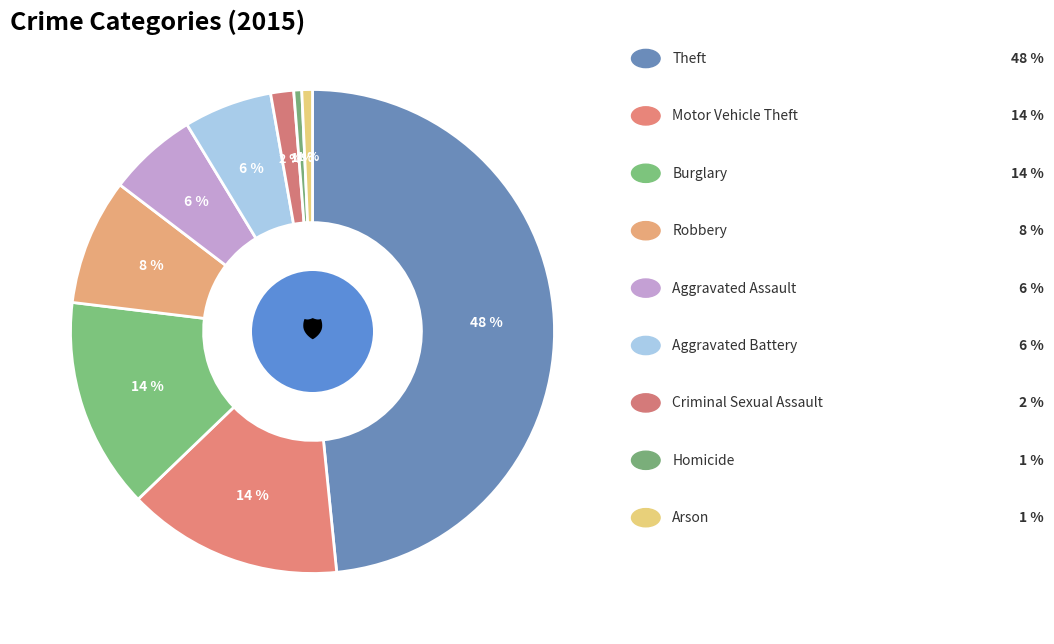

Which slice is the smallest?

Homicide